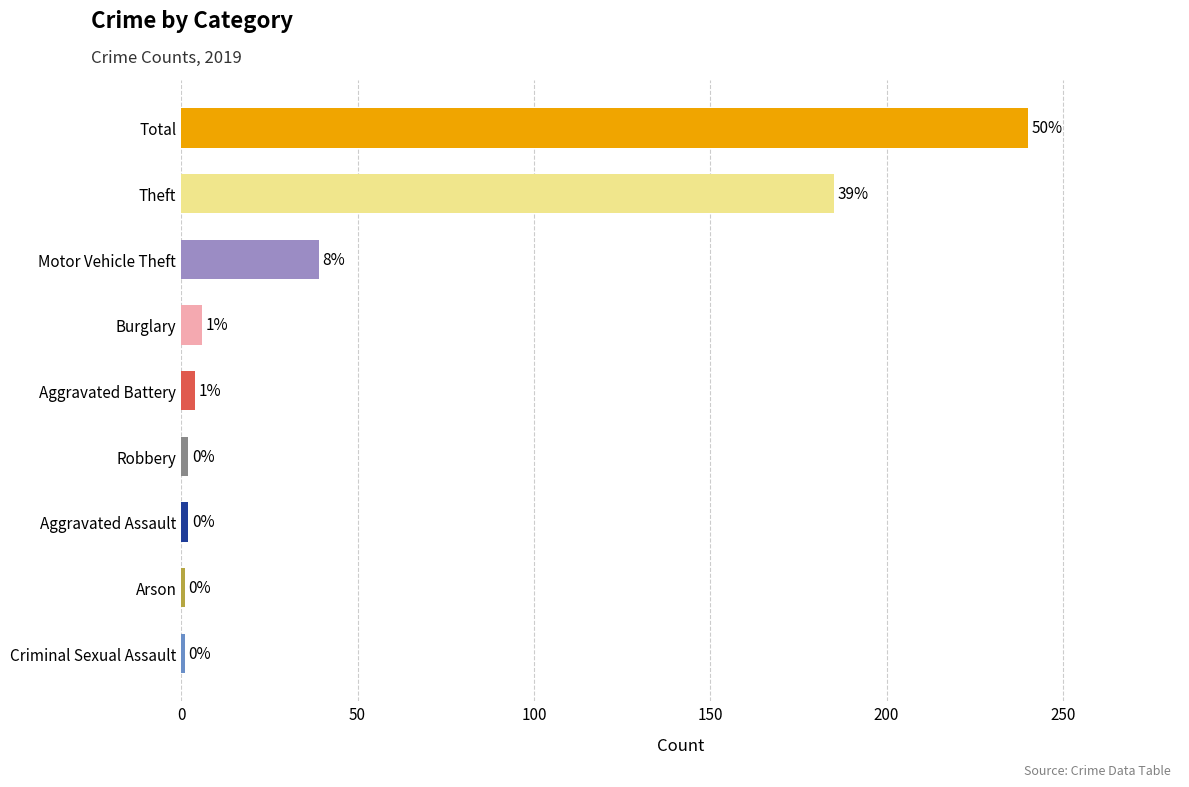

How many bars are there in total?

9